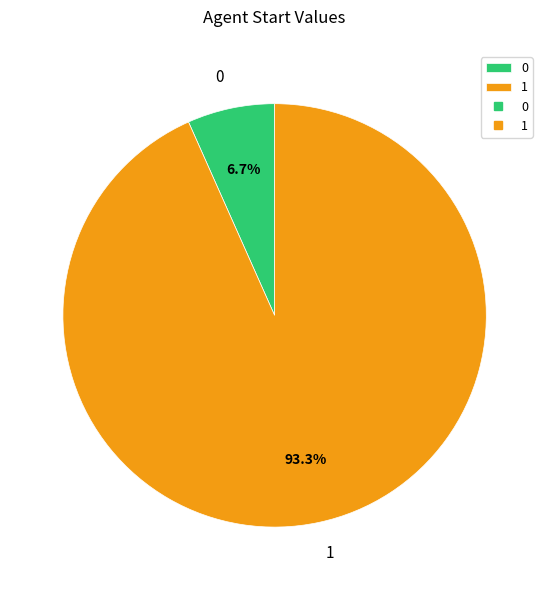

How many segments does this pie chart have?

2